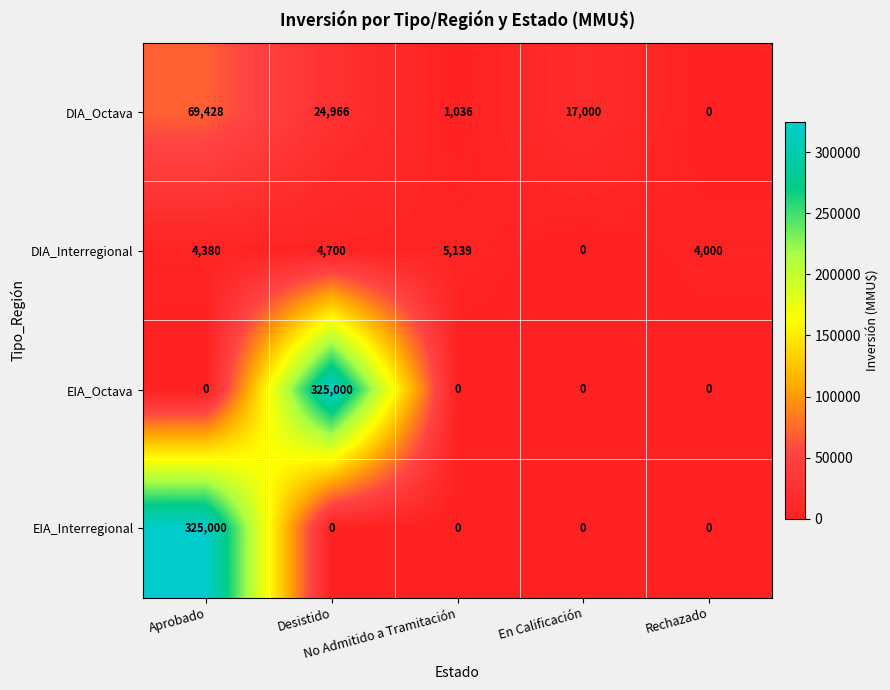

What is the difference between the maximum and second lowest values in the DIA_Interregional series?

1139